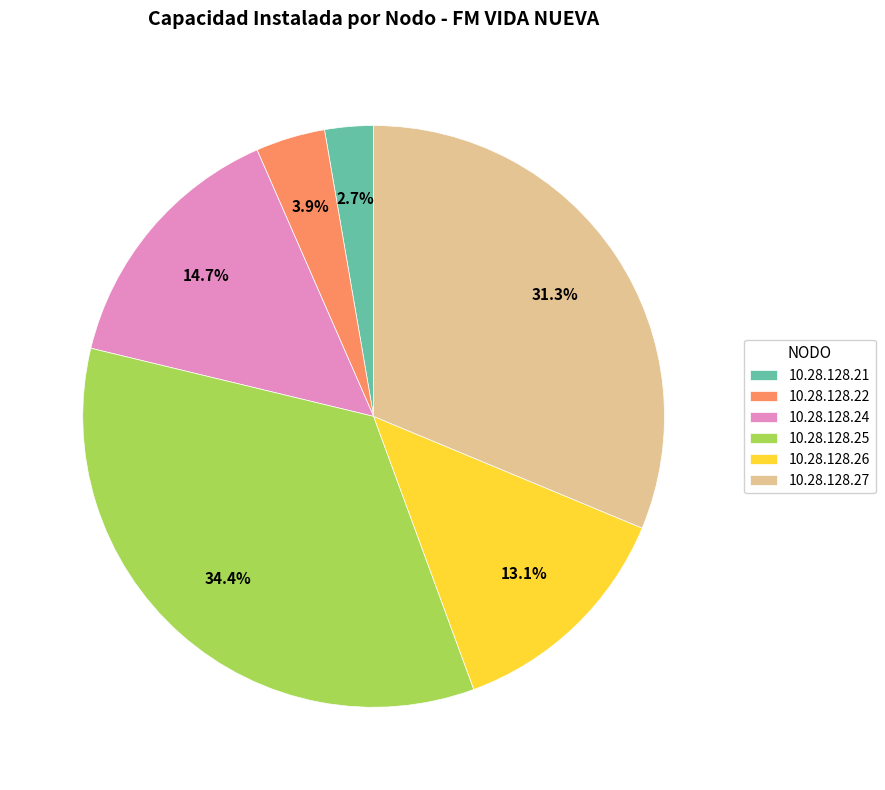

What percentage is the 10.28.128.24 slice, to the nearest percent?

15%